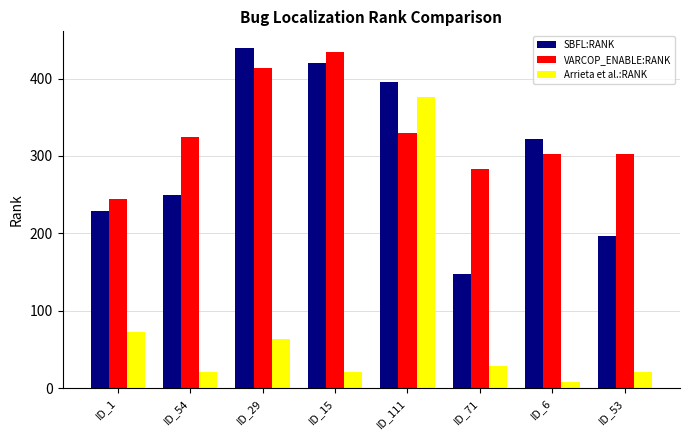

The VARCOP_ENABLE:RANK series shows 165 at ID_71. True or false?

False